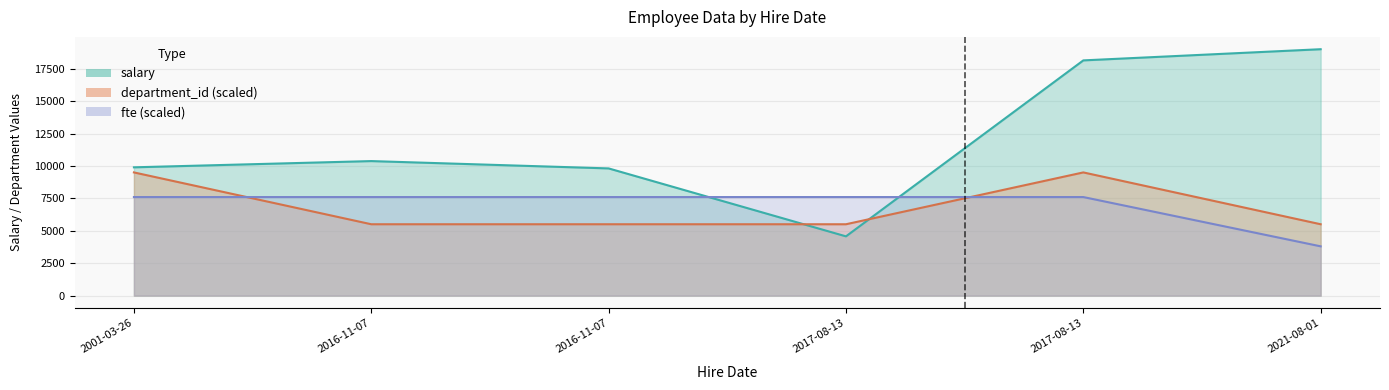

True or false: department_id has more than 0 interior local peaks.

True